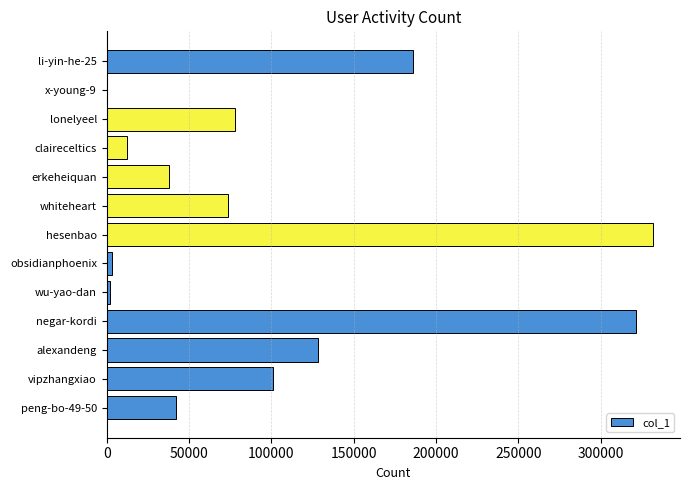

What is the approximate value at negar-kordi?

321676